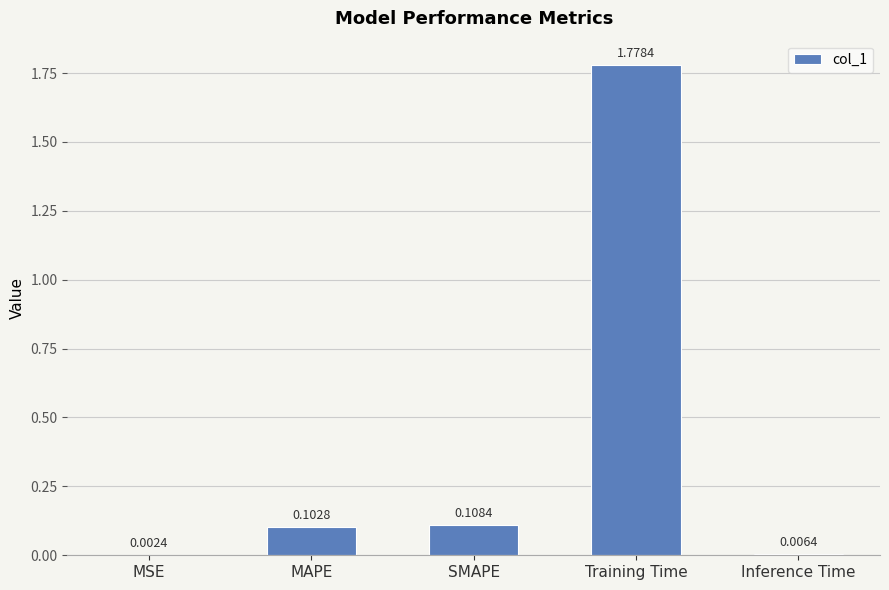

At which label is the value closest to 0?

MSE